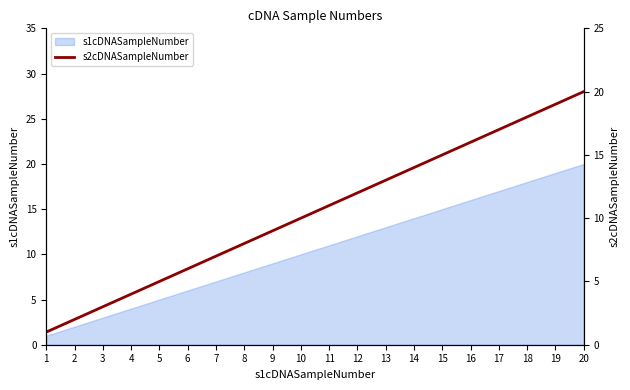

What is the value of the 7th point from the left?

7